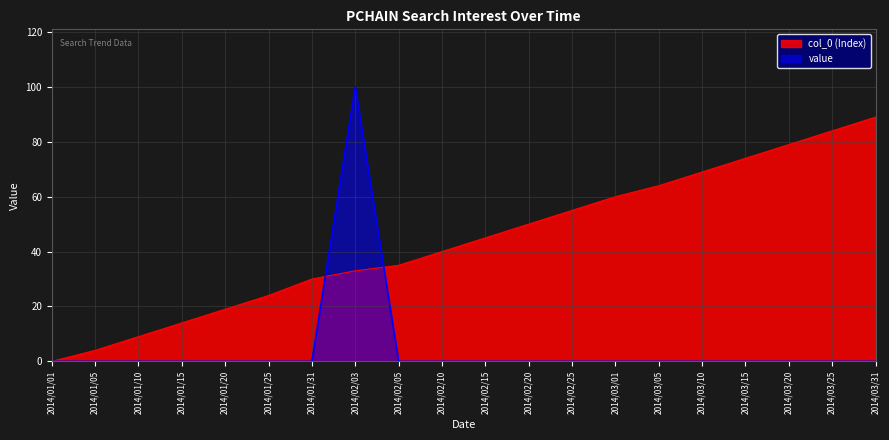

What is the total value across all series at 2014/01/15?

14